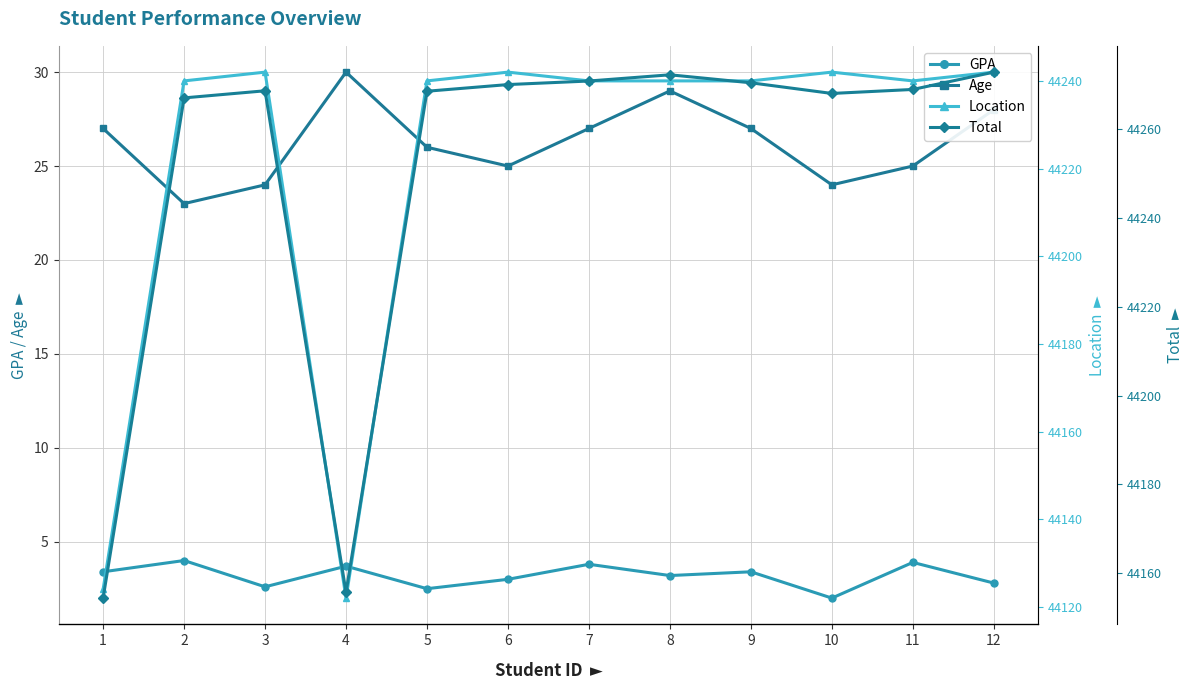

Does the chart have visible grid lines?

Yes